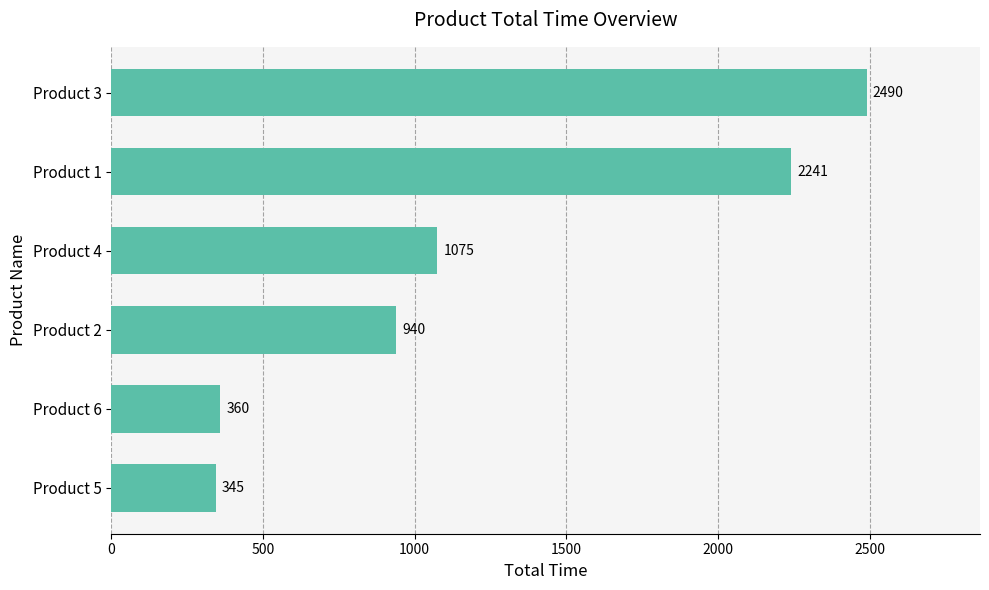

Reading top to bottom, list all the values displayed in this chart.

2490	2241	1075	940	360	345